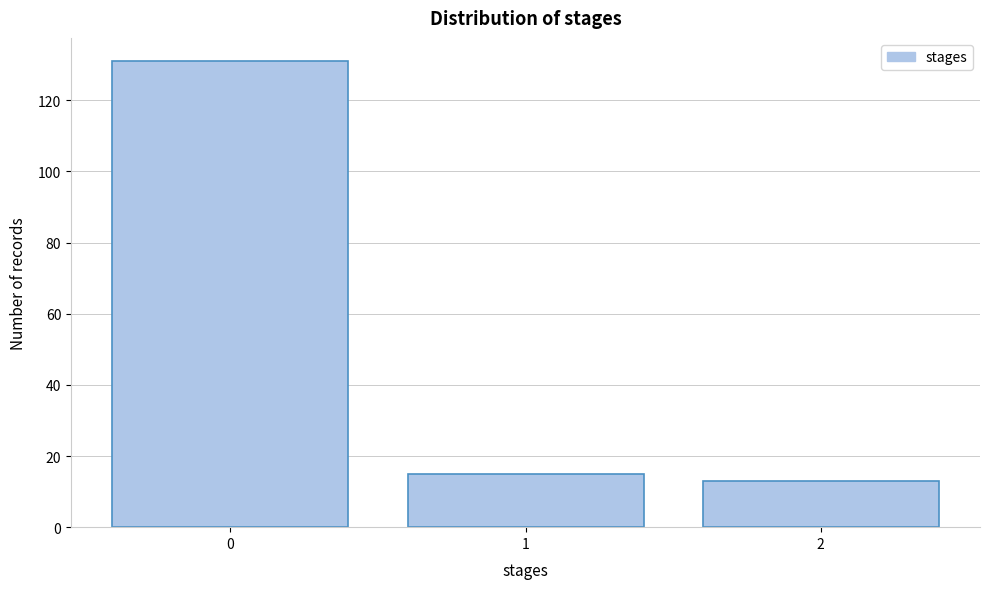

Reading left to right, list all the values displayed in this chart.

0=131	1=15	2=13